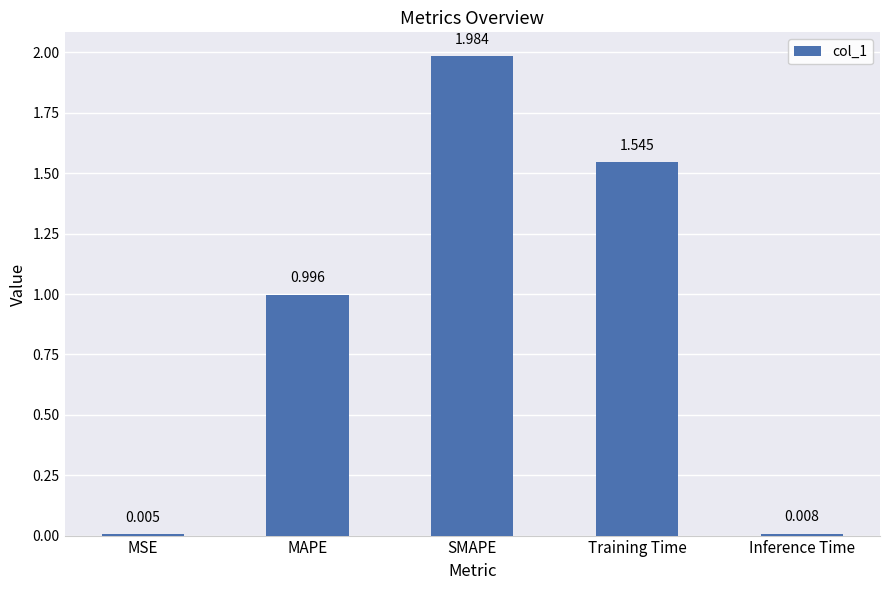

Which has a higher value, Training Time or SMAPE?

SMAPE